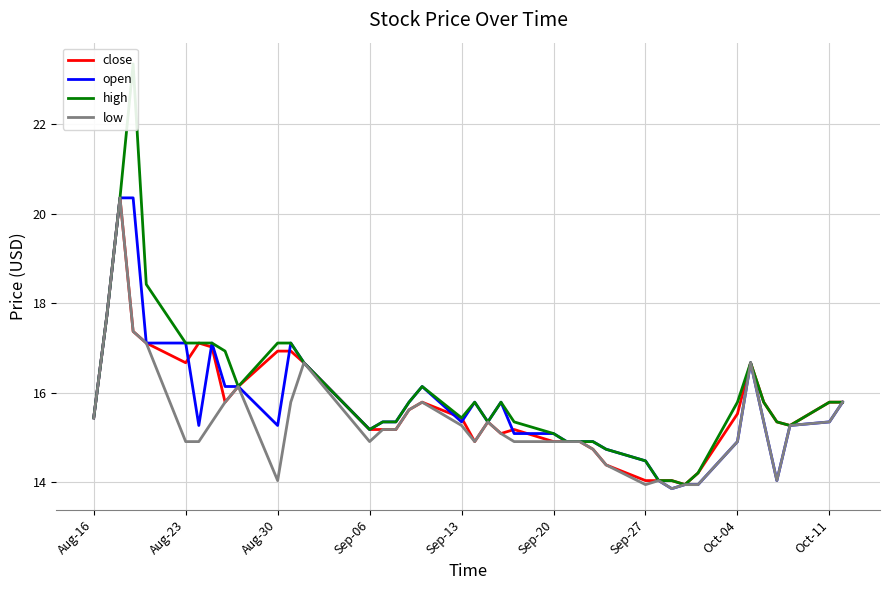

How many interior local valleys does the low series have?

6